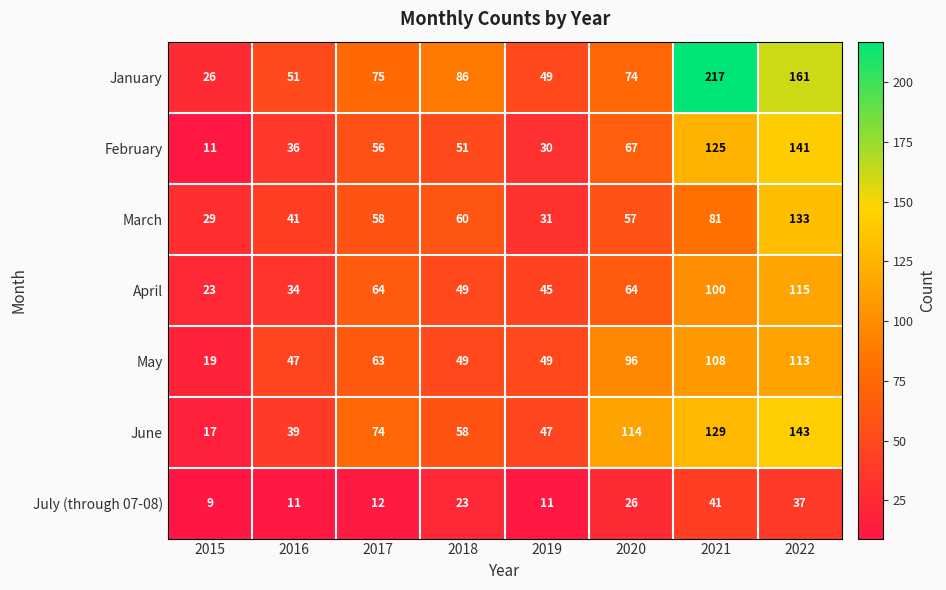

Is it true that January equals 51 at 2016?

True